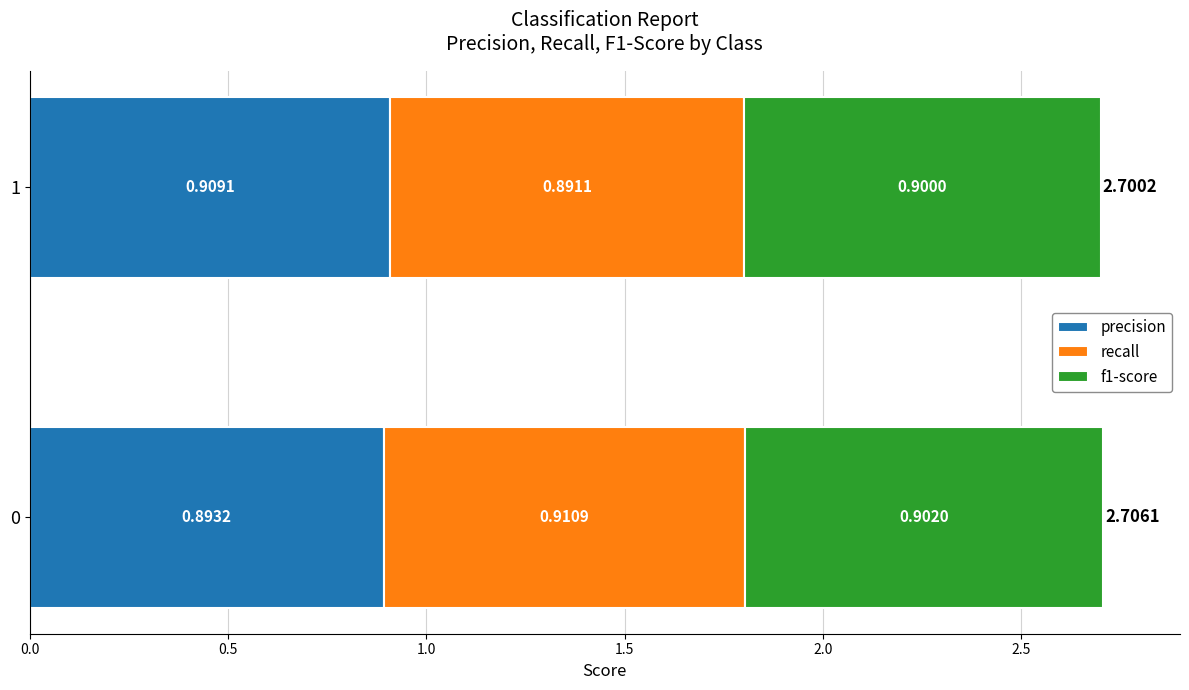

What is the sum of all precision values?

1.8